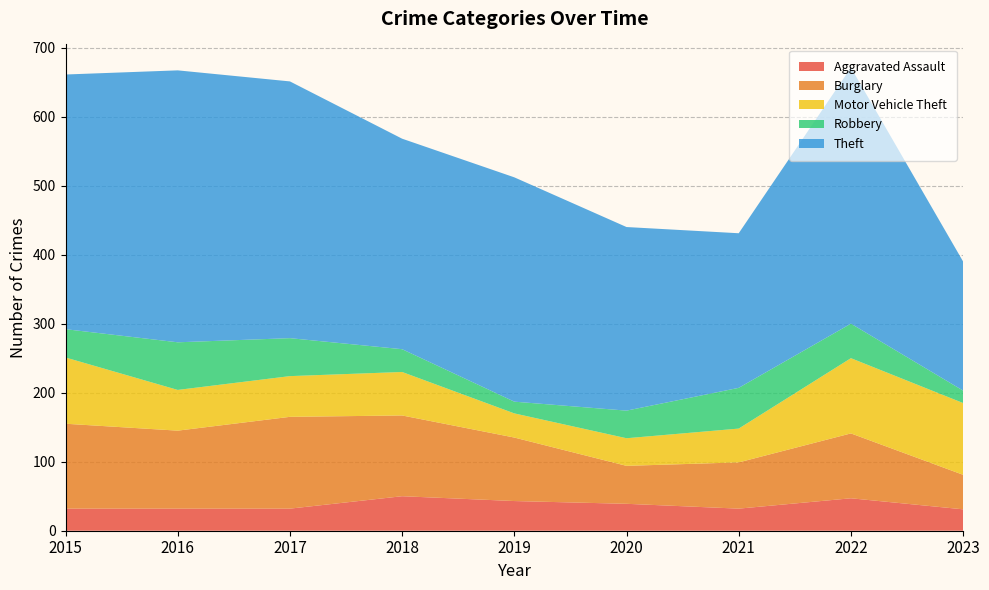

Reading left to right, transcribe all the data shown in this chart.

Aggravated Assault: 2015=32	2016=32	2017=32	2018=50	2019=43	2020=39	2021=32	2022=47	2023=31
Burglary: 2015=123	2016=113	2017=133	2018=117	2019=92	2020=55	2021=67	2022=94	2023=50
Motor Vehicle Theft: 2015=96	2016=59	2017=59	2018=63	2019=35	2020=40	2021=49	2022=109	2023=104
Robbery: 2015=41	2016=69	2017=55	2018=33	2019=17	2020=40	2021=59	2022=50	2023=18
Theft: 2015=369	2016=394	2017=372	2018=305	2019=325	2020=266	2021=224	2022=371	2023=187